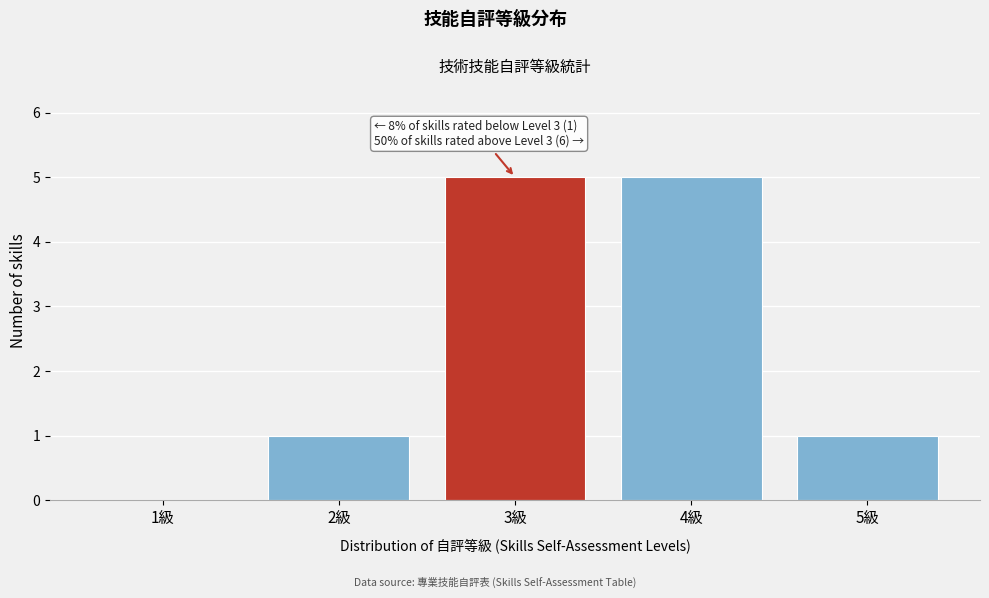

Reading left to right, what are all the values shown in this chart?

1級=0	2級=1	3級=5	4級=5	5級=1